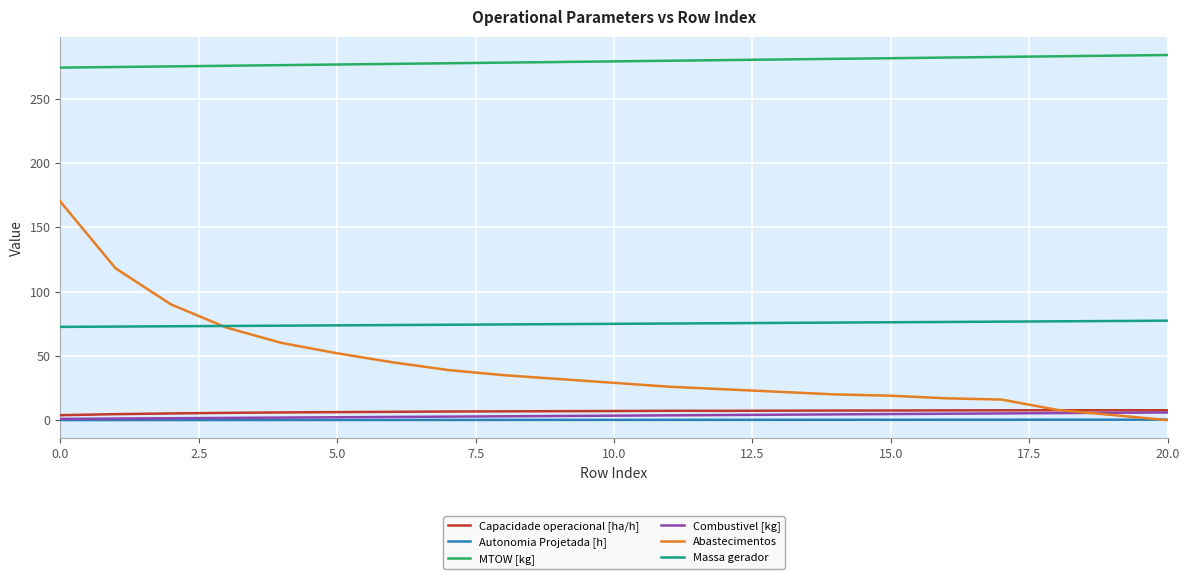

After their last crossing, which series has the higher values: Autonomia Projetada [h] or Abastecimentos?

Autonomia Projetada [h]